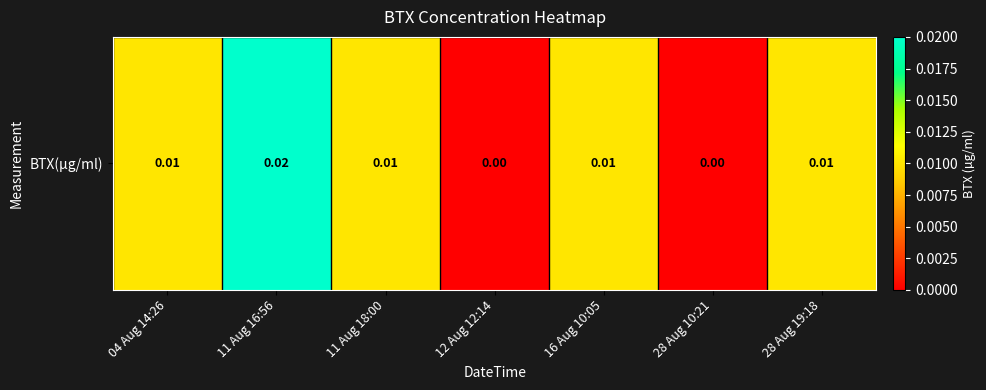

True or false: the data shows 0.0 at 12 Aug 12:14.

True